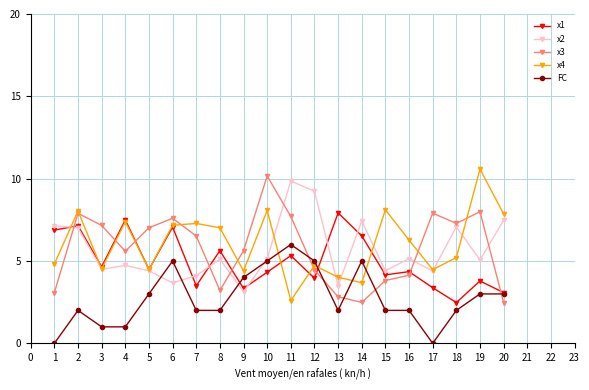

True or false: x2 and x3 intersect in this chart.

True